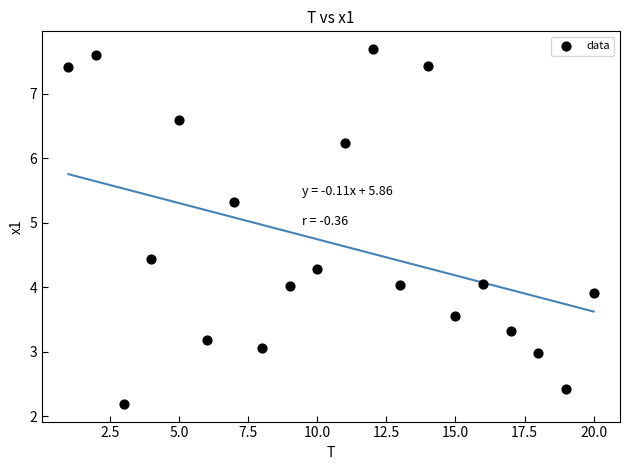

What is the range of Y values (max minus min)?

5.5